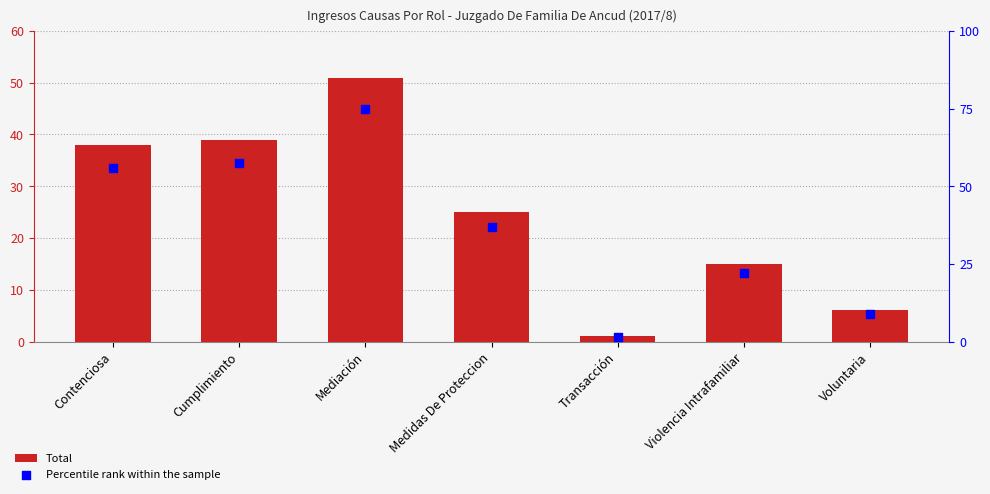

What is the total value across all series at Contenciosa?

93.9